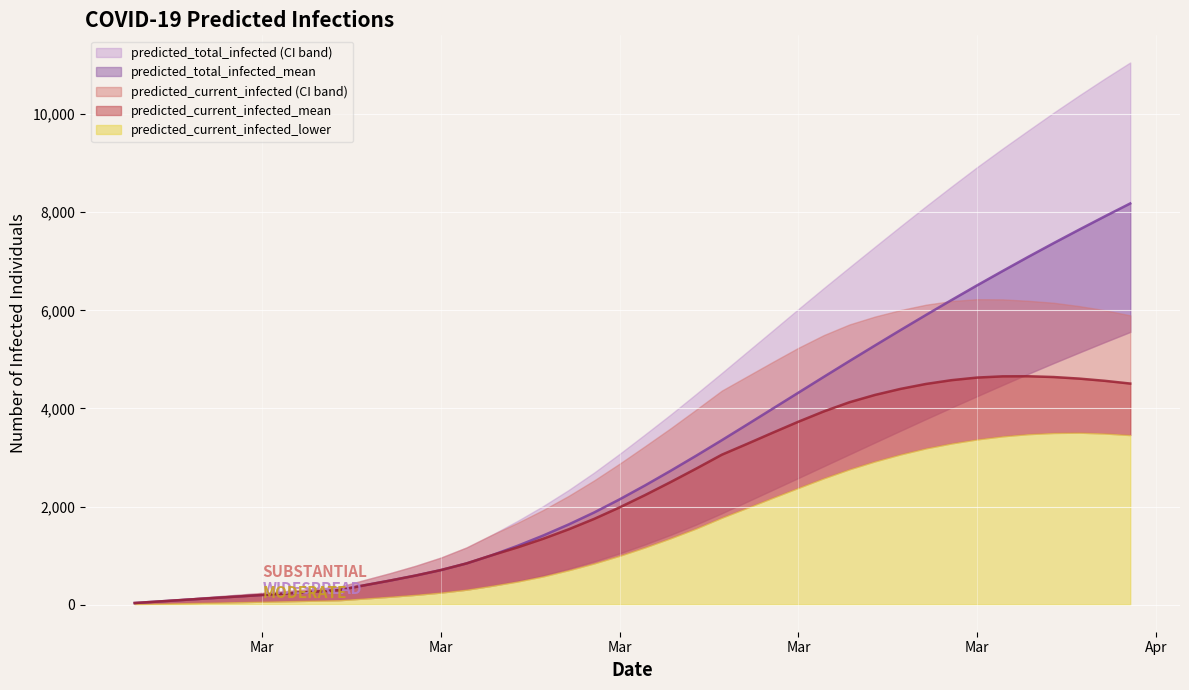

How many interior local peaks does the predicted_current_infected_lower series have?

1